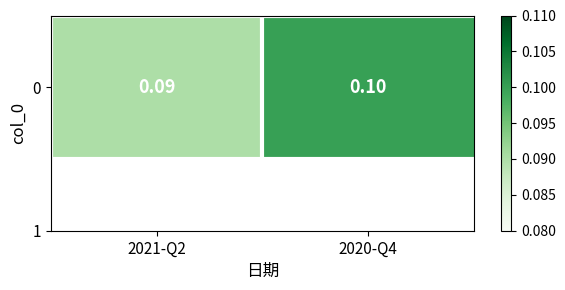

Rank the categories by value from highest to lowest.

2020-Q4, 2021-Q2